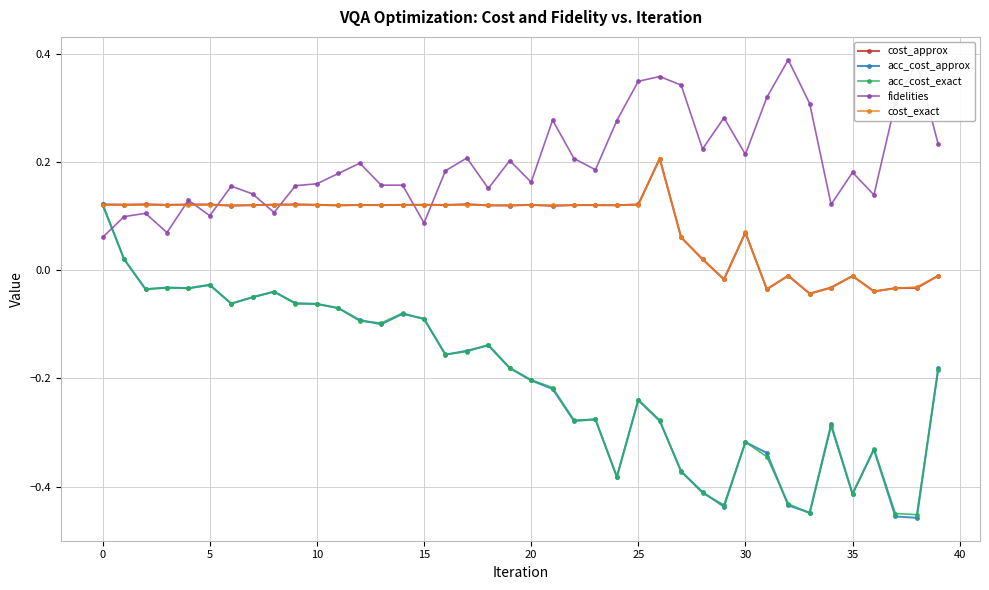

True or false: fidelities has more than 0 interior local peaks.

True